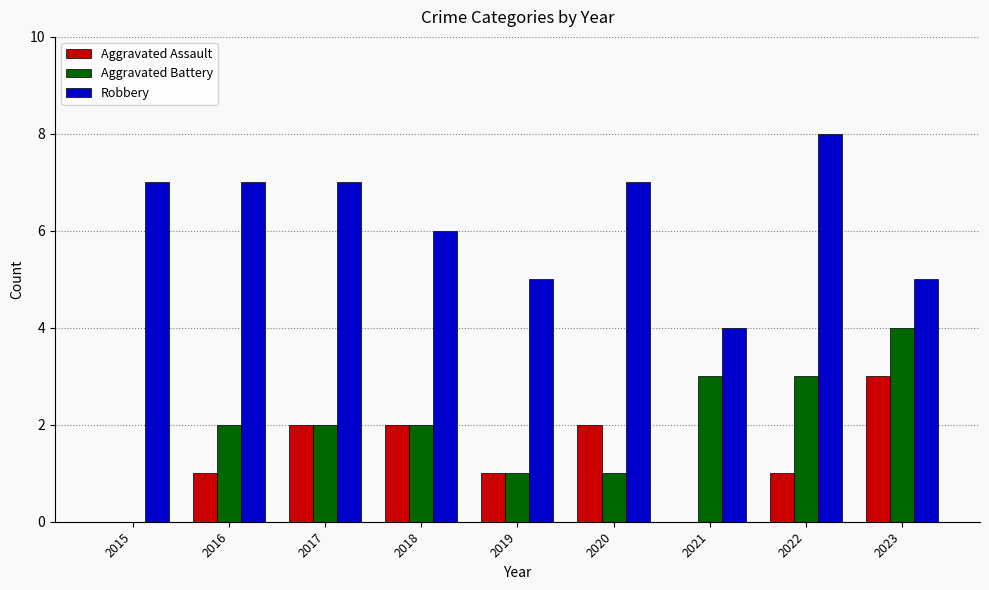

What is the highest value of the Aggravated Assault series?

3